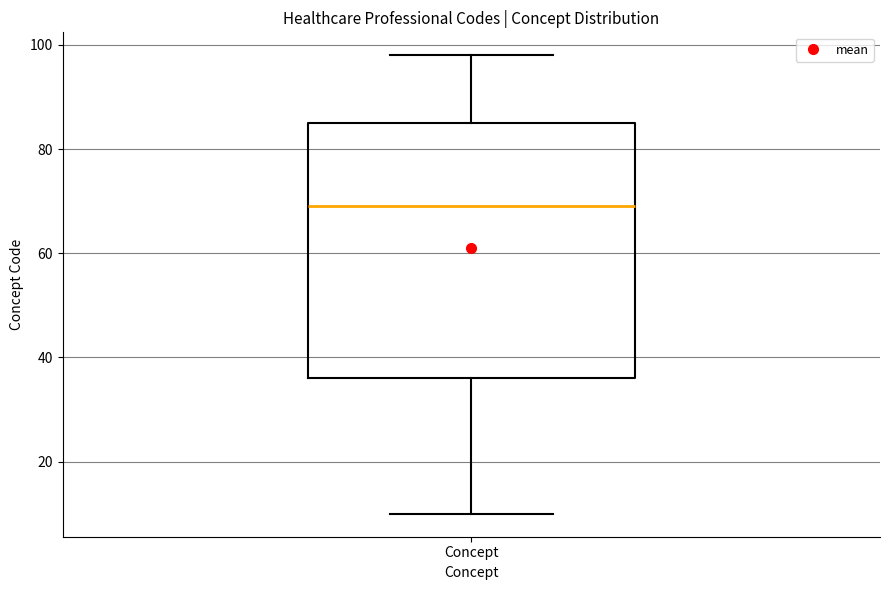

Transcribe this box plot: give where the median line is, the range the box spans, and where the two whiskers end, as read against the y-axis. The values are not printed on the chart, so give them approximately, as read against the axis.

median 70, box 36 to 86, whiskers 10 to 98